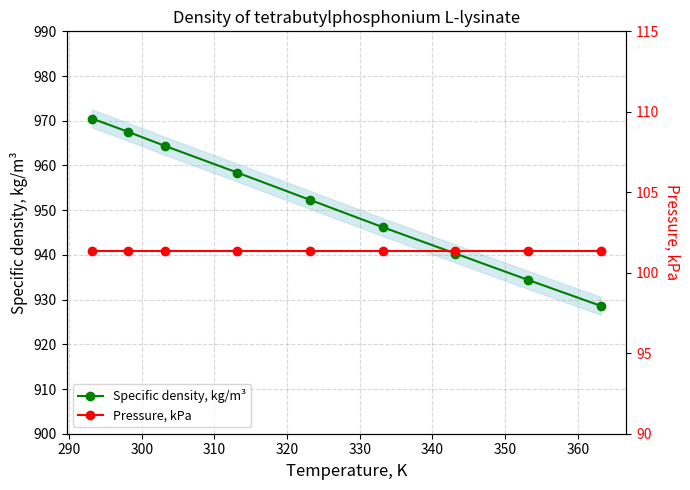

What is the value of the Pressure, kPa point at the 1st from the left?

101.3